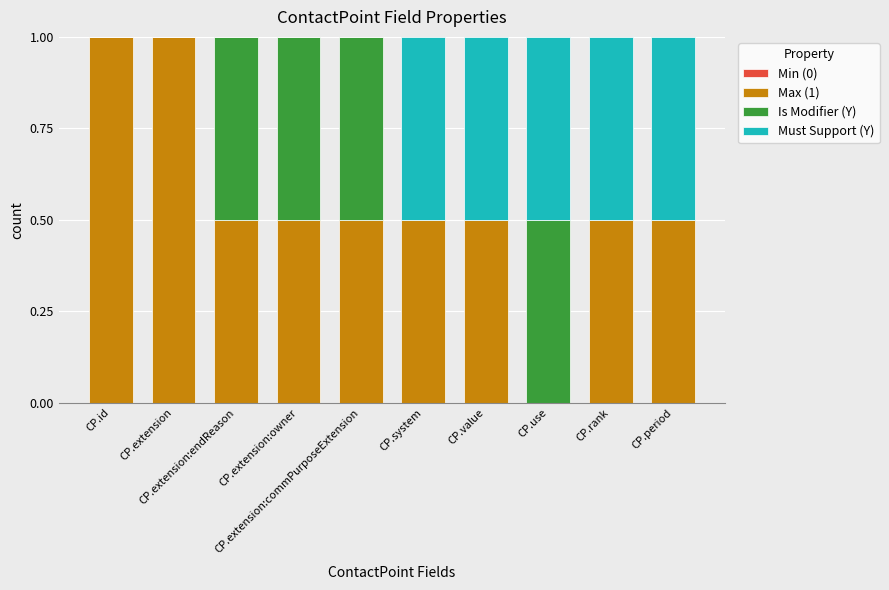

What is the sum of all Max (1) values?

5.5